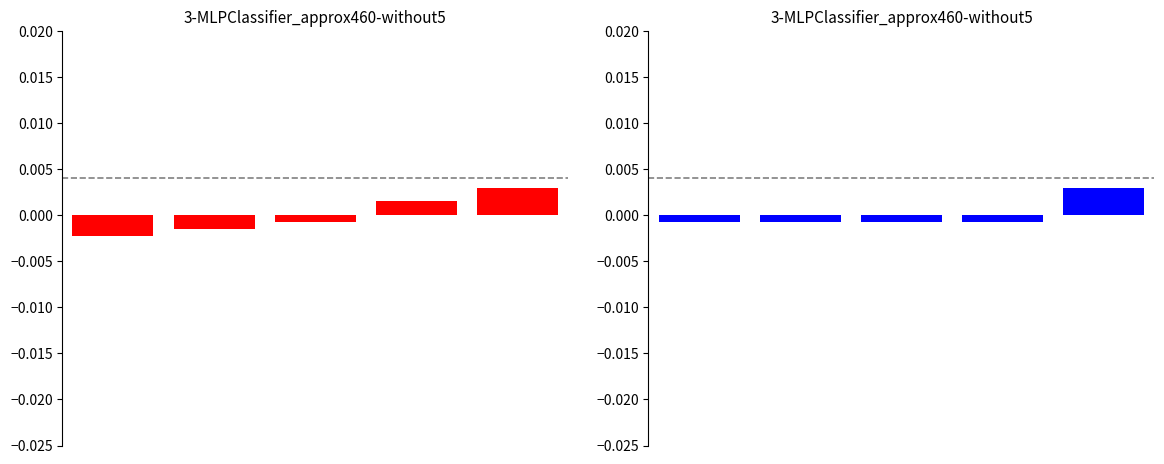

How many values in Area Count deviation are above zero?

2